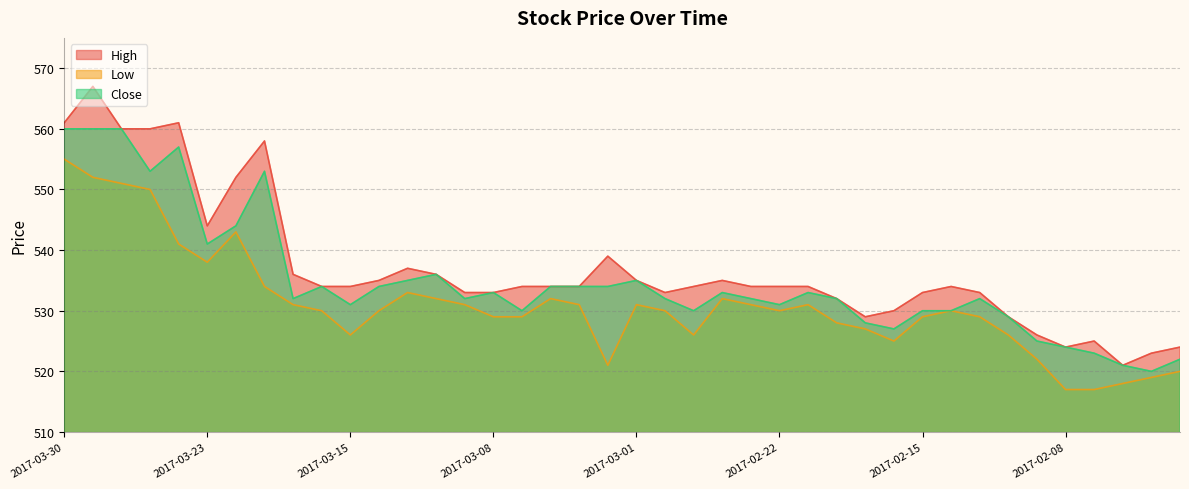

True or false: Low has a value of 891 at 2017-03-06.

False